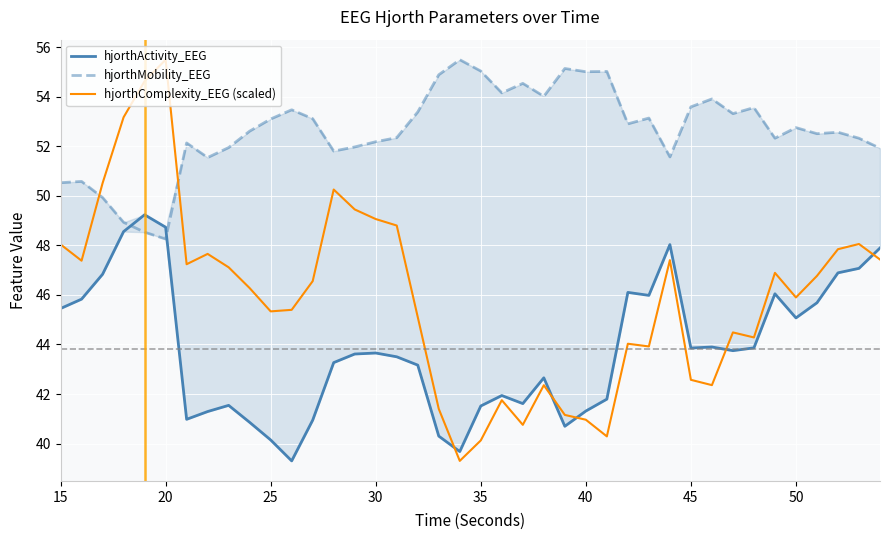

What is the highest value of the hjorthComplexity_EEG (scaled) series?

55.5